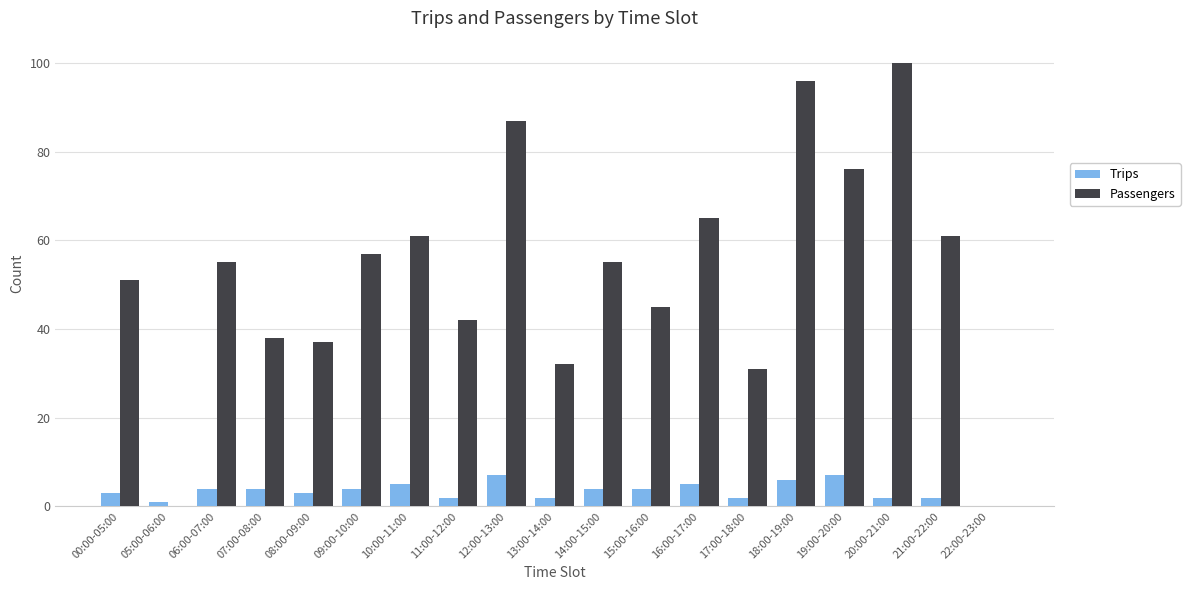

How many distinct data groups are displayed?

2